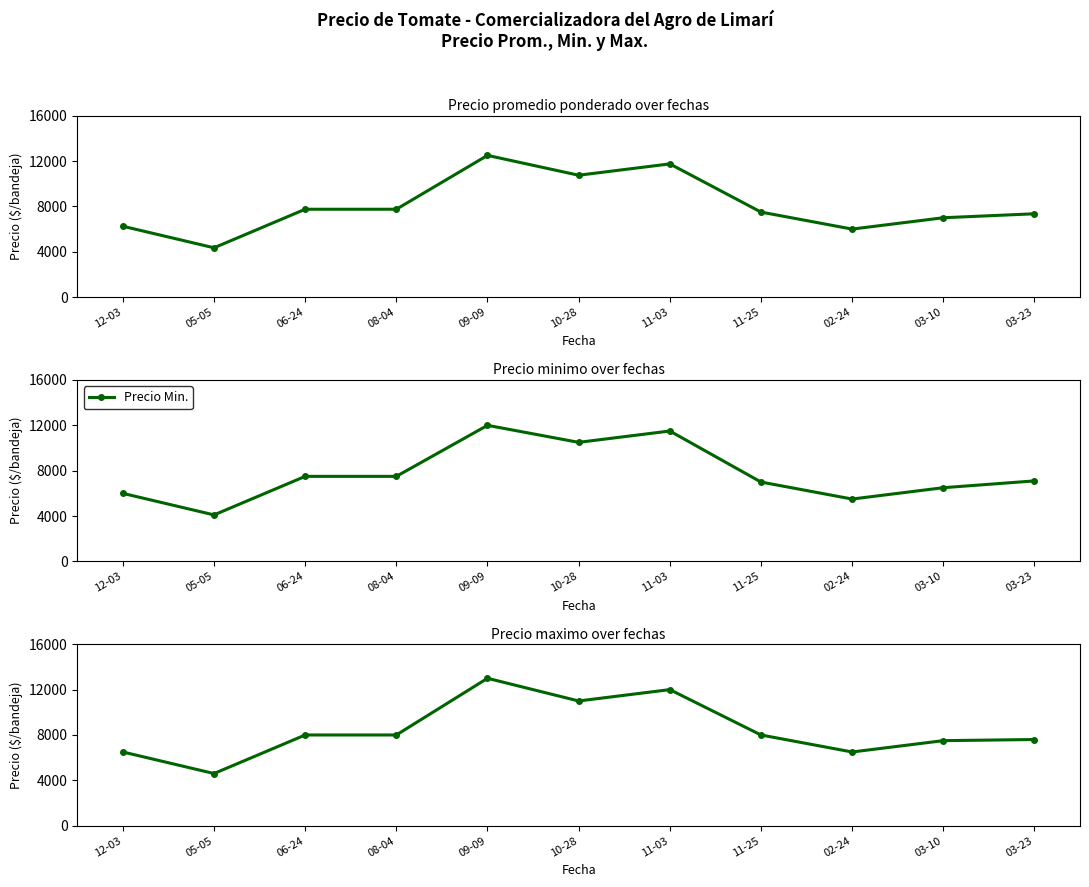

At which label does Precio Min. reach its minimum?

05-05